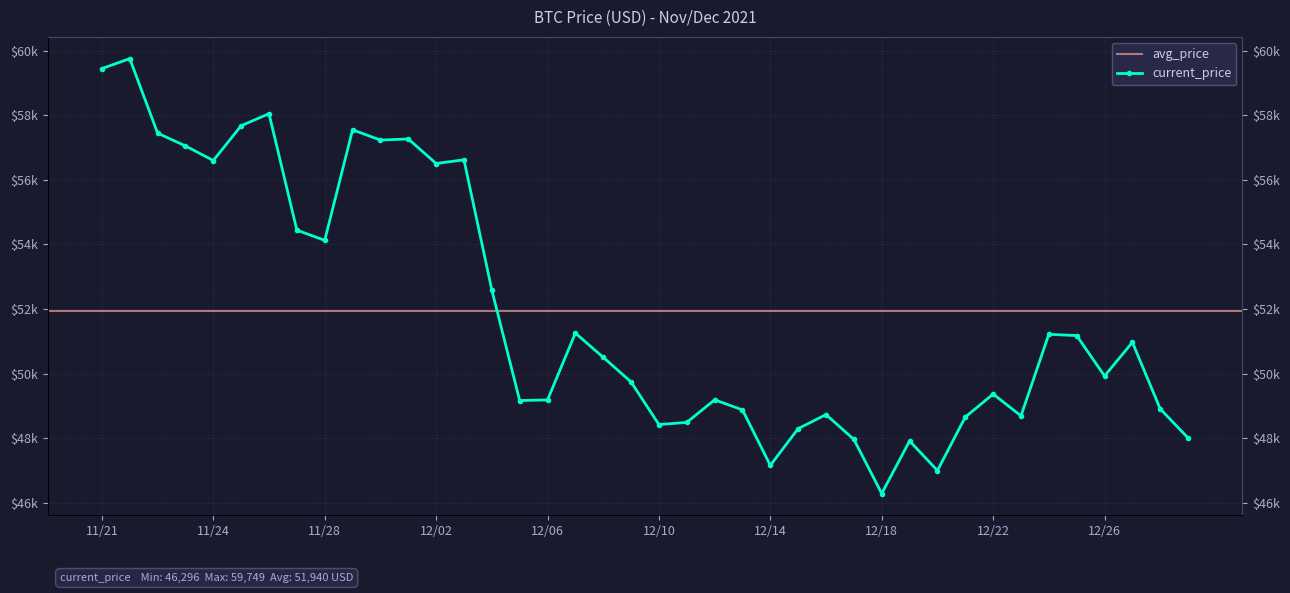

Is this an area chart (filled region under the line)?

No